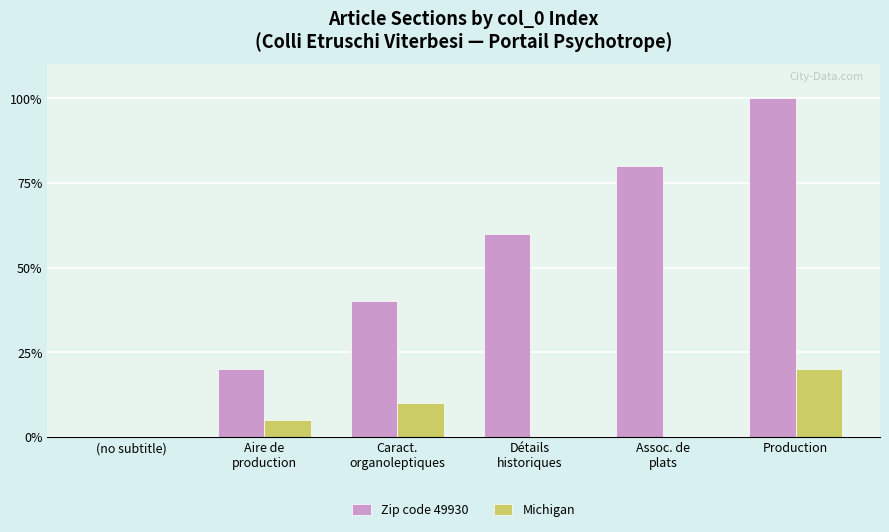

Where is Michigan nearest to the value 10?

Caract.
organoleptiques